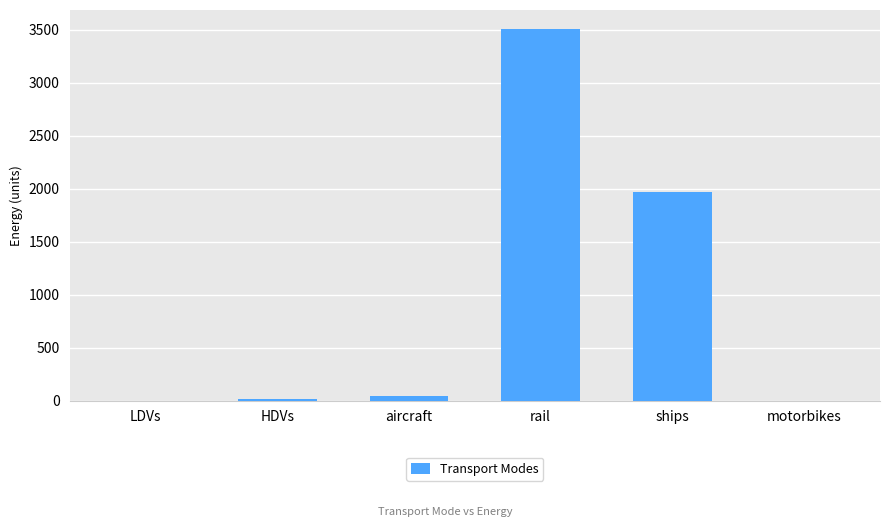

Between rail and ships, which is larger?

rail